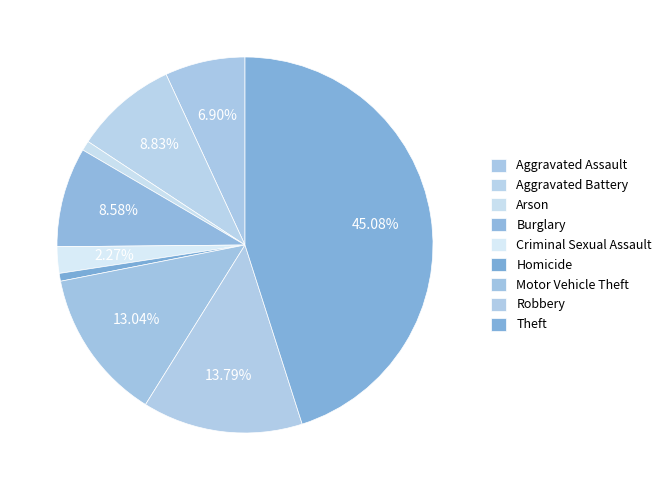

Count the number of slices in the pie.

9